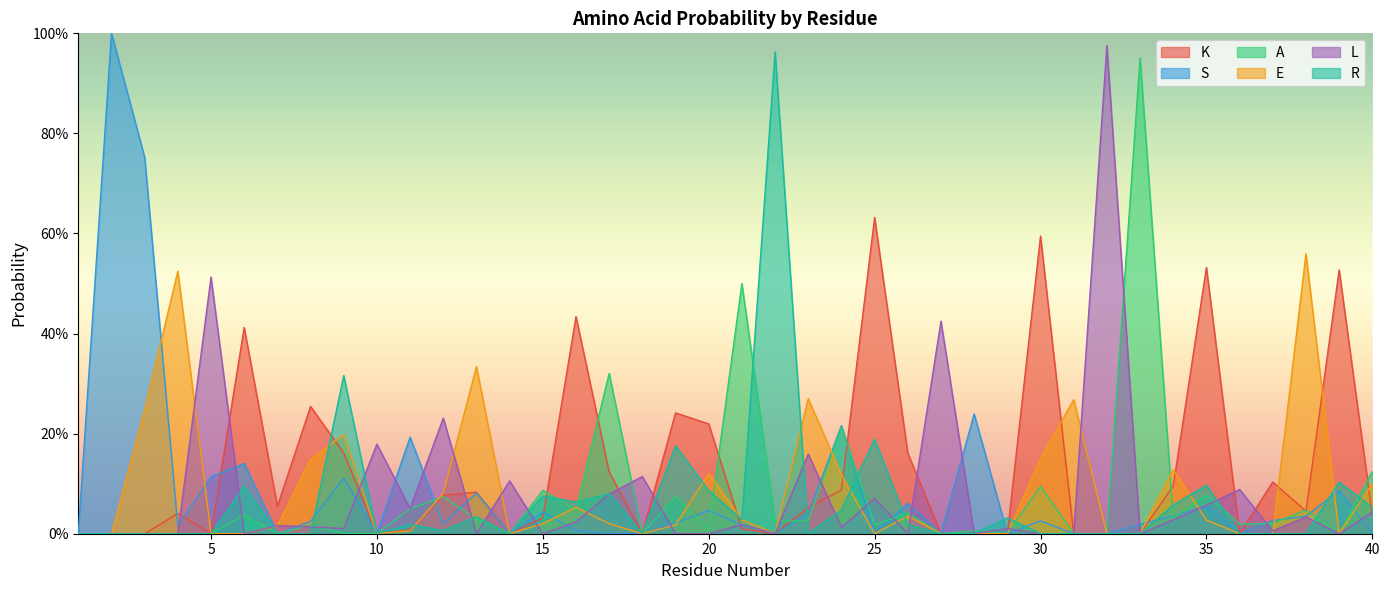

List the series in order of their peak value, highest first.

S, L, R, A, K, E